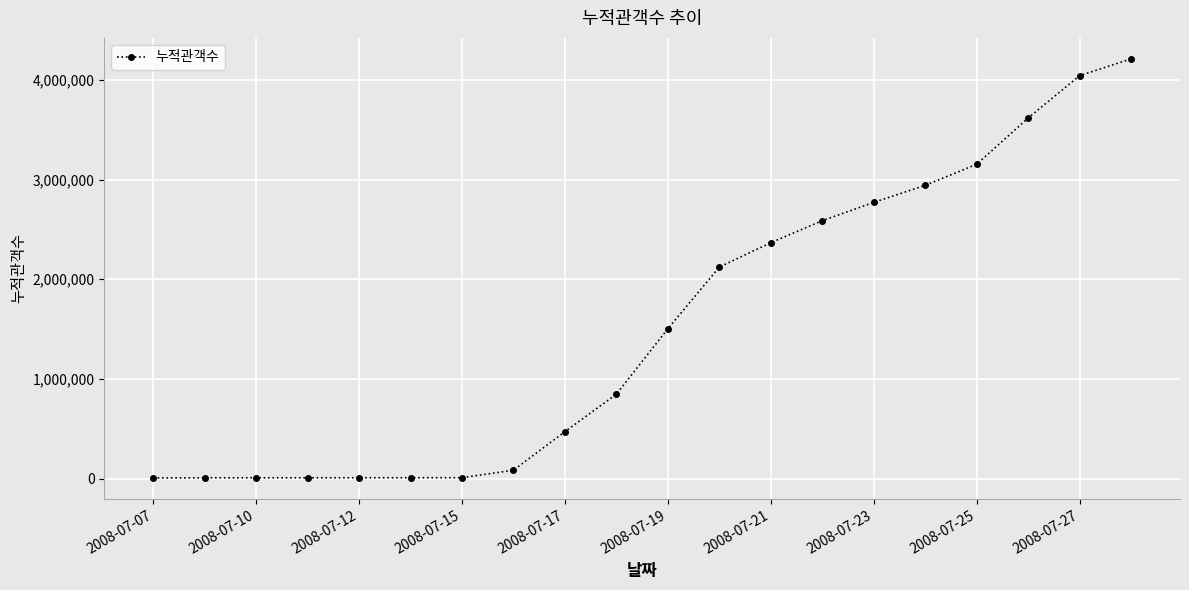

What is the greatest value displayed?

4210785